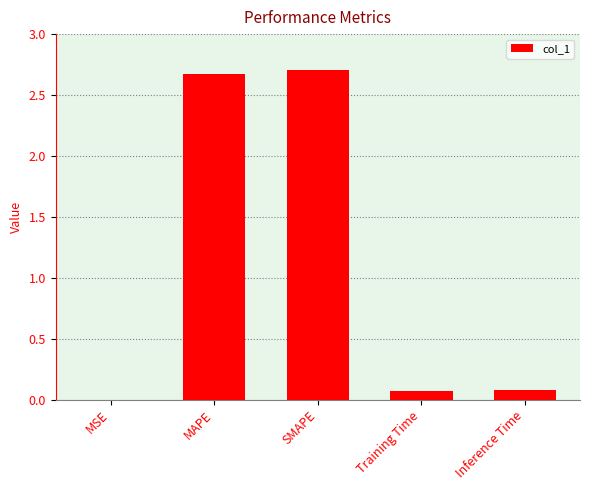

What is the change in value from SMAPE to Inference Time?

-2.6